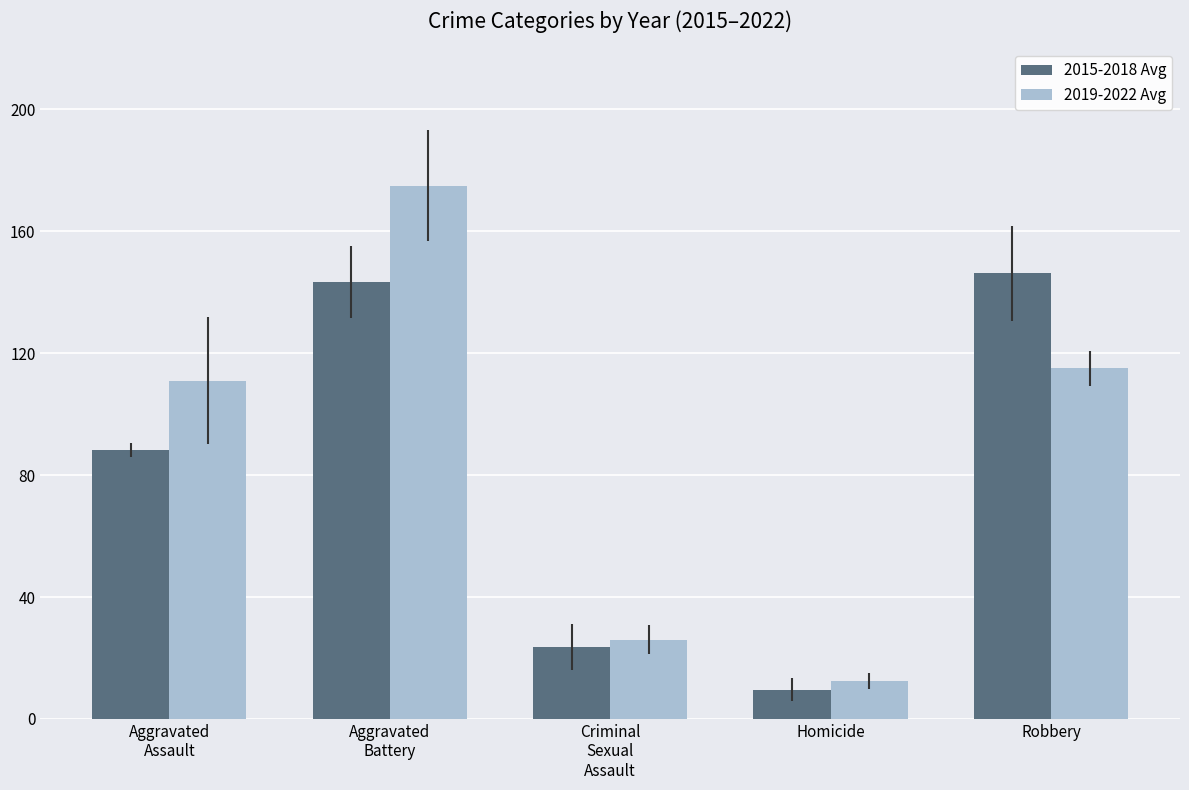

List the series in order of their peak value, lowest first.

2015-2018 Avg, 2019-2022 Avg